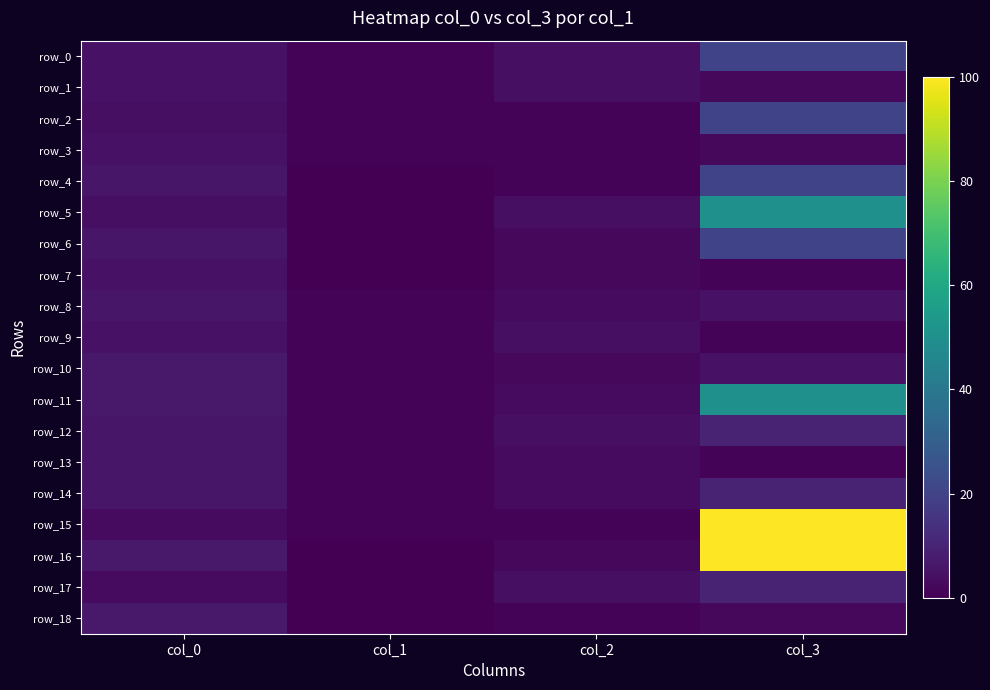

Which series changed the most between col_0 and col_2?

row_18